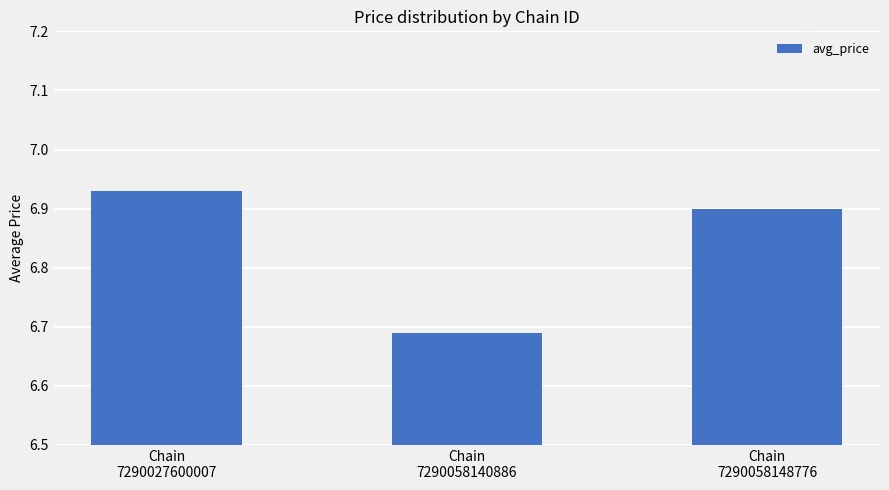

Which has a higher value, Chain
7290027600007 or Chain
7290058140886?

Chain
7290027600007